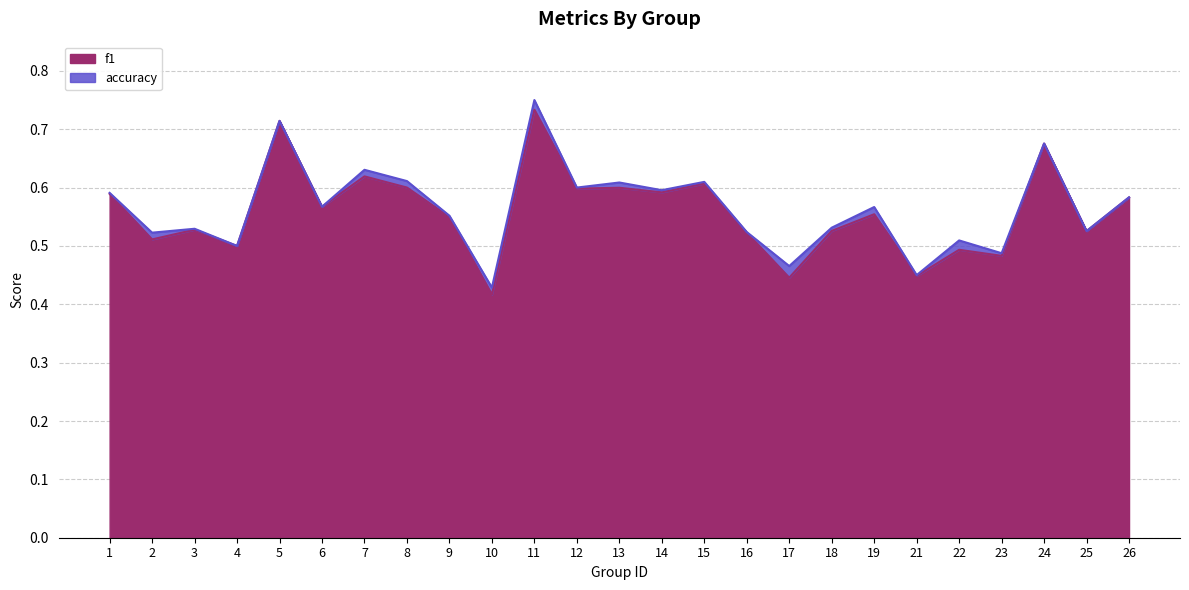

Which series has the largest total across all categories?

accuracy